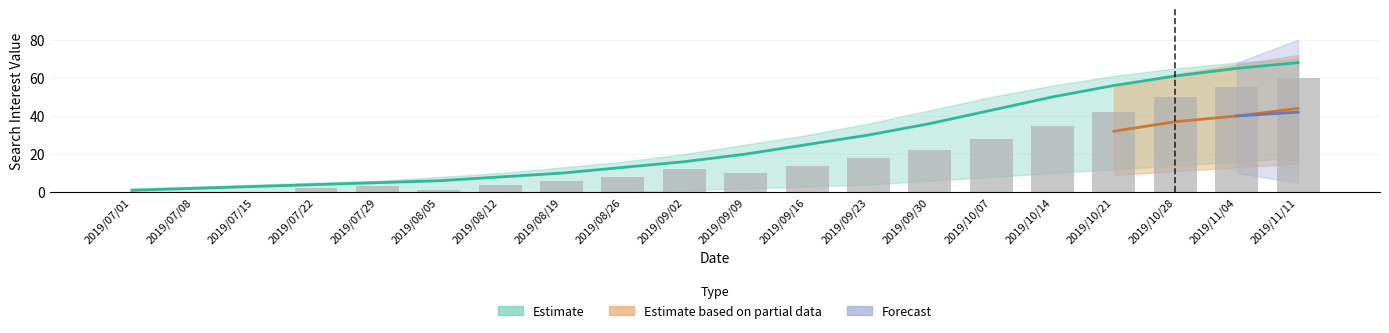

What position from the left is 2019/08/26?

9